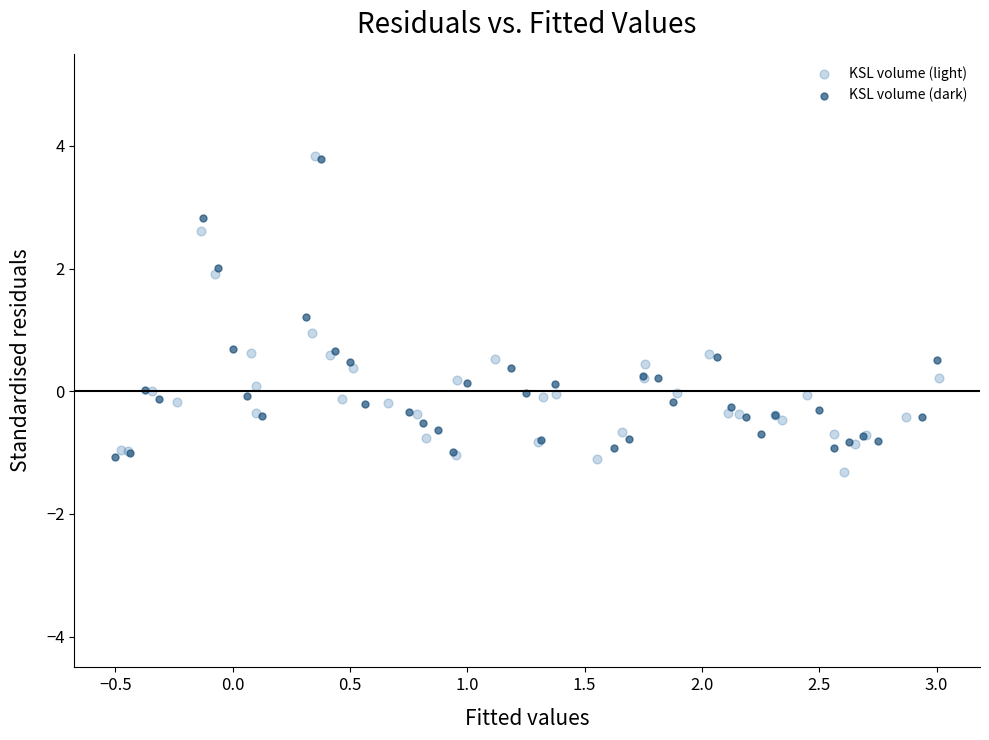

Which series contains the lowest Y value?

KSL volume (light)